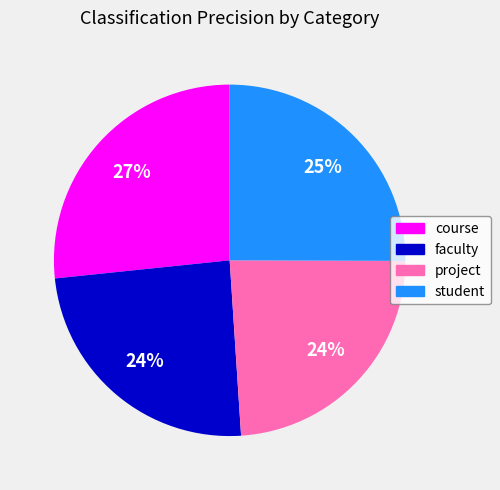

Do faculty and student together represent more than half of the pie?

No